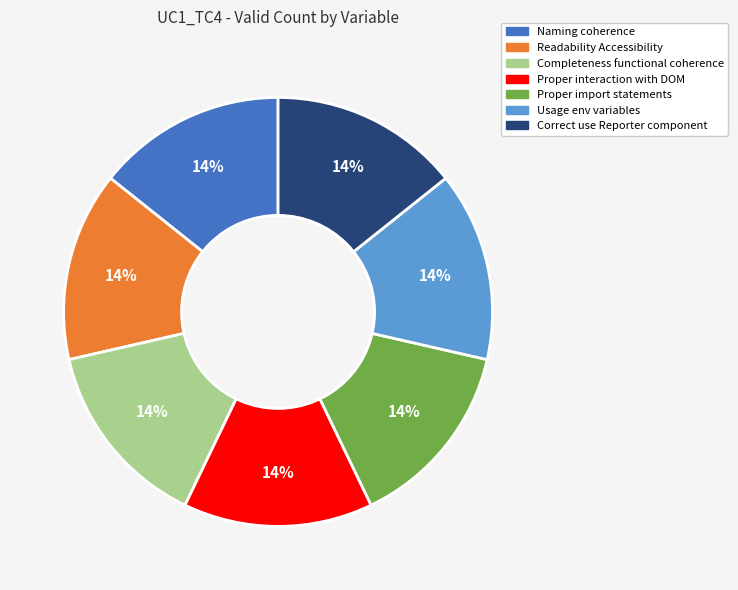

Count the number of slices in the pie.

7